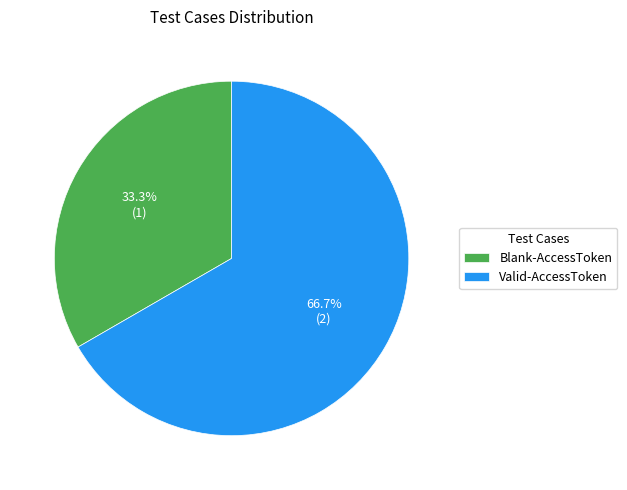

To the nearest percent, what is the difference between the Blank-AccessToken and Valid-AccessToken slice percentages?

33%